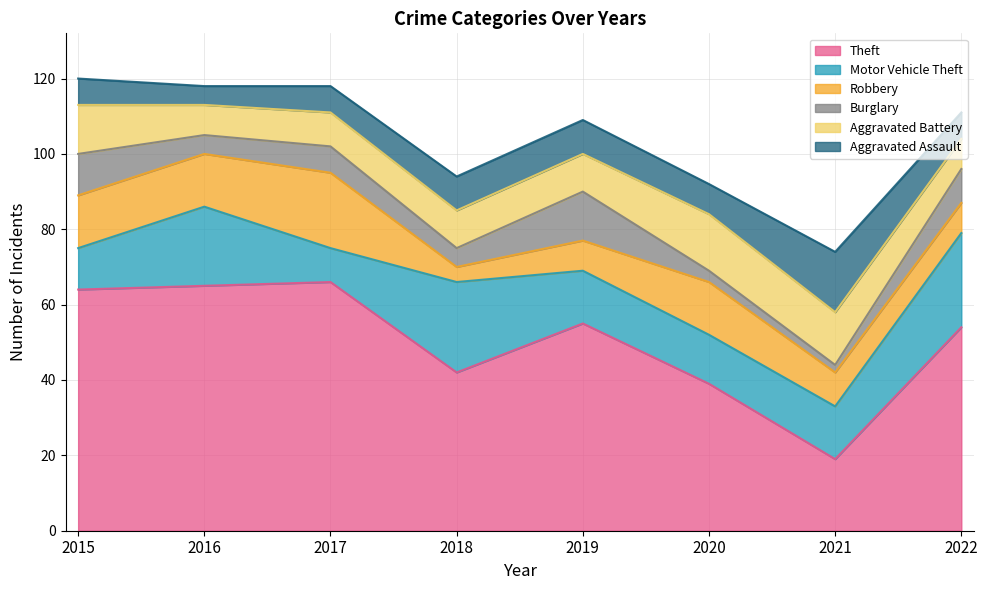

How many interior local peaks does the Robbery series have?

2